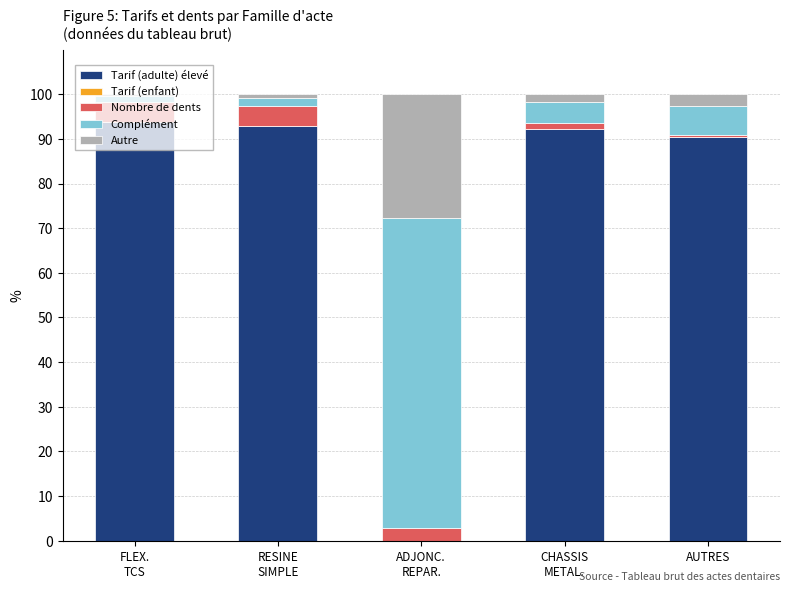

What is the sum of all Tarif (adulte) élevé values?

369.3